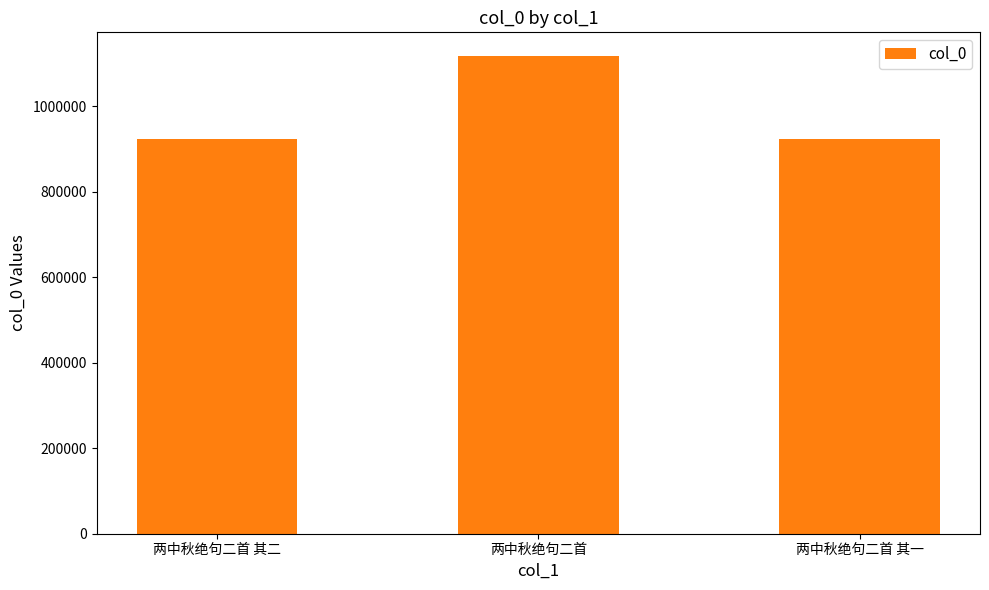

What is the greatest value displayed?

1117192